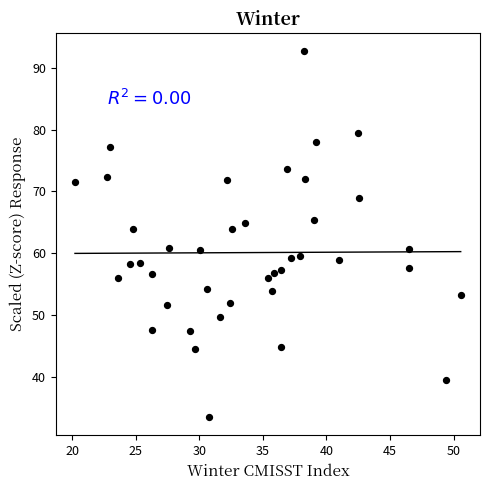

What is the range of Y values (max minus min)?

59.2